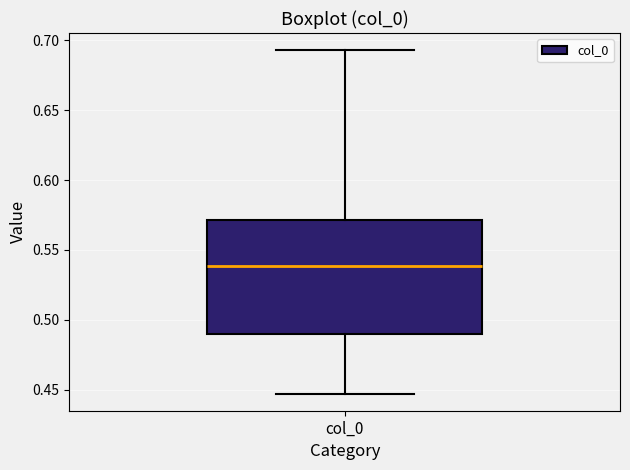

Where is the upper edge of the box for col_0 on the y-axis? The values are not printed on the chart, so give them approximately, as read against the axis.

0.570